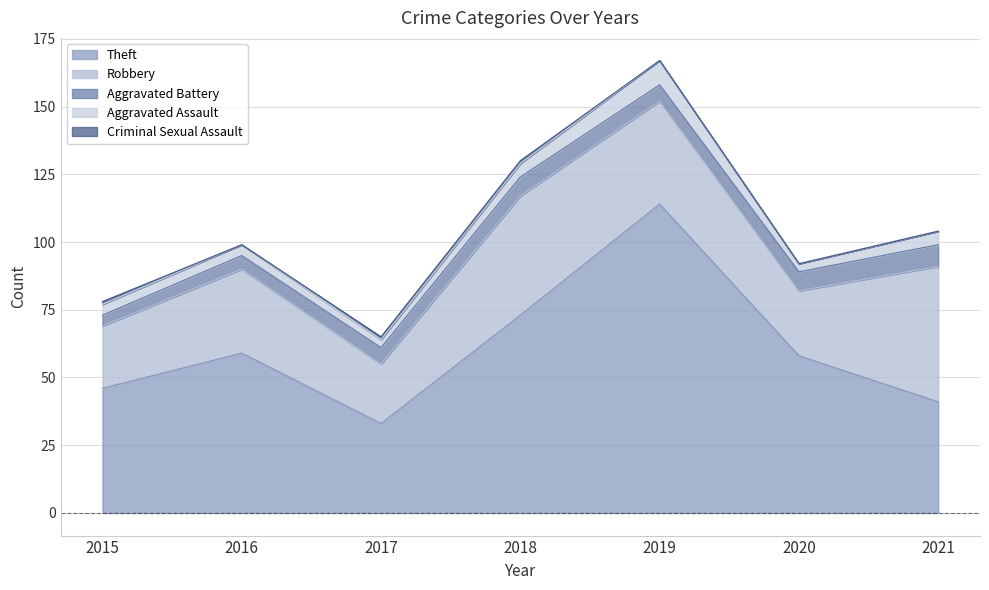

At how many categories does at least one series exceed 75?

1